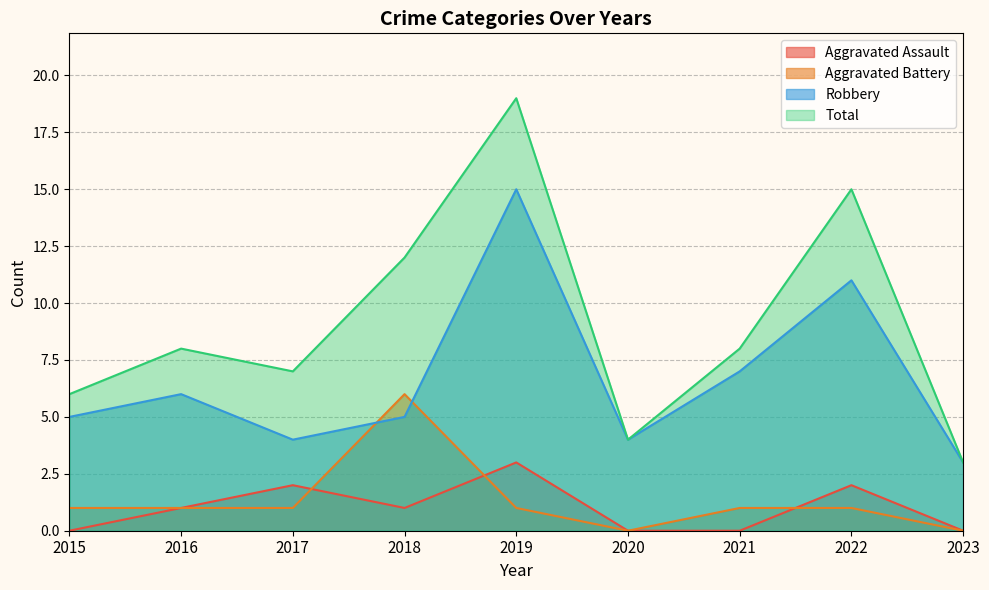

Which series has the largest total across all categories?

Total